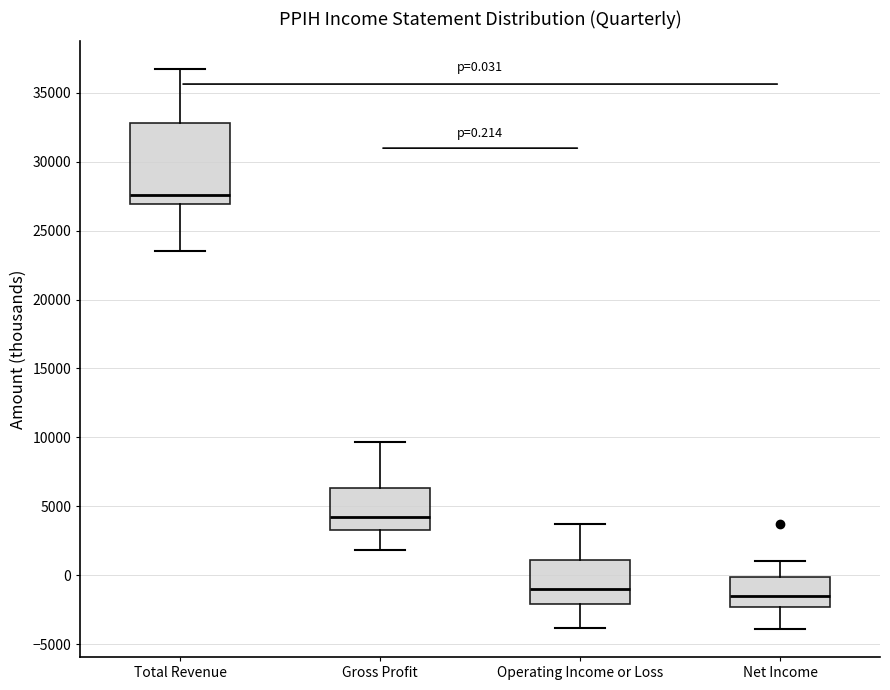

Comparing the boxes themselves (not the whiskers), which one is the tallest?

Total Revenue